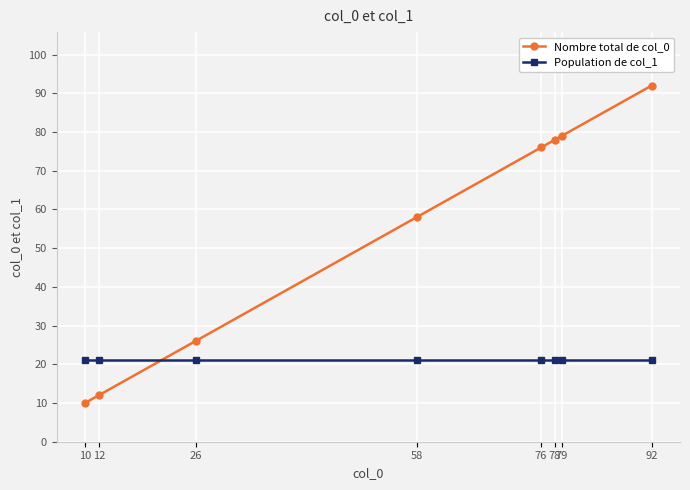

How many lines are shown in the chart?

2